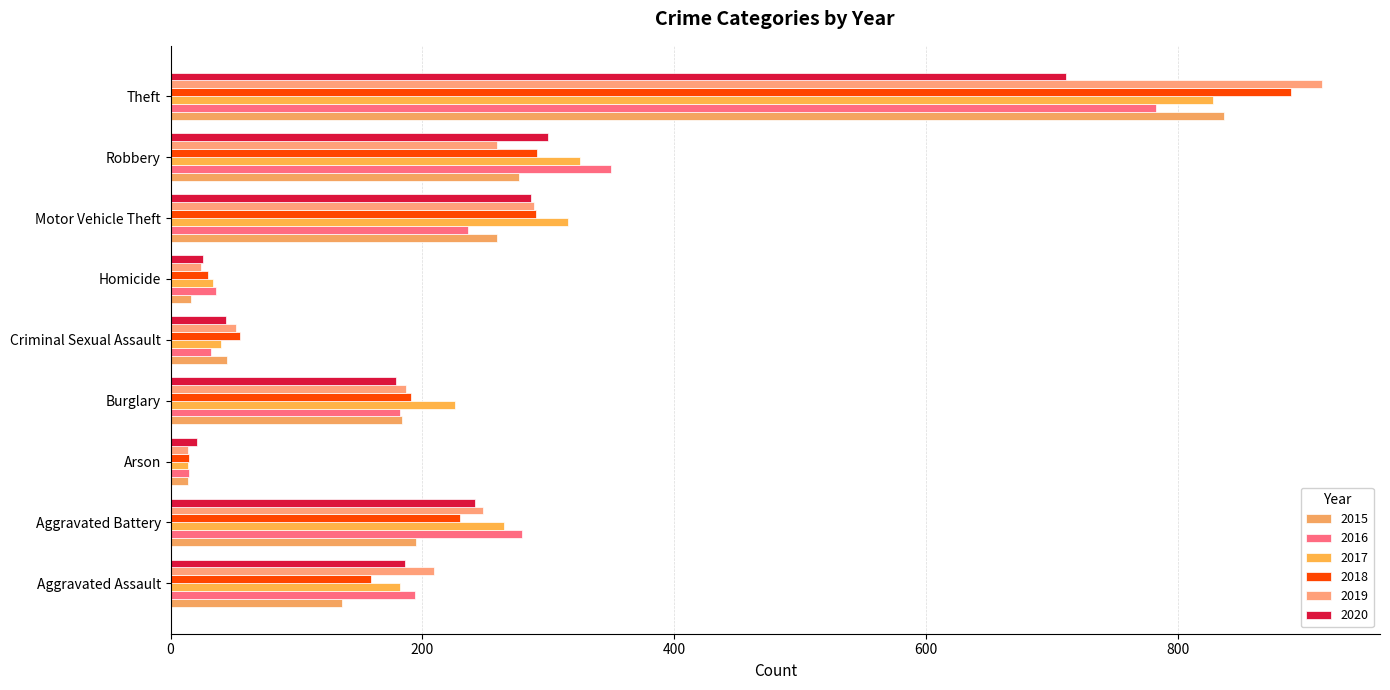

Which series has the widest spread of values?

2019